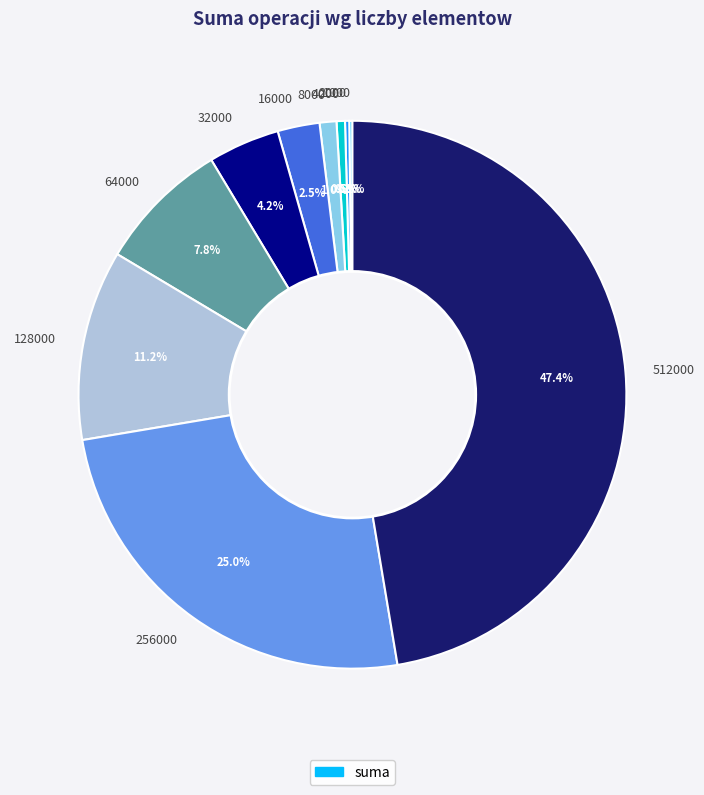

Is there any slice that represents more than half of the pie?

No